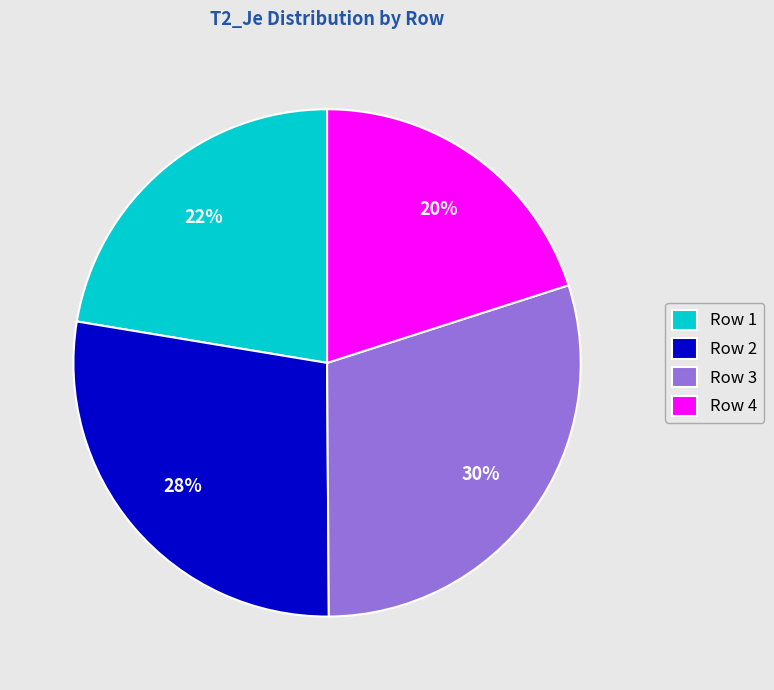

How many slices are in this pie chart?

4